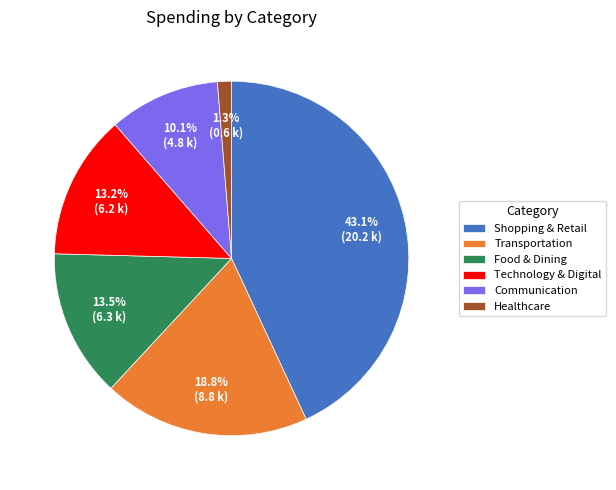

Which has a higher value, Transportation or Shopping & Retail?

Shopping & Retail